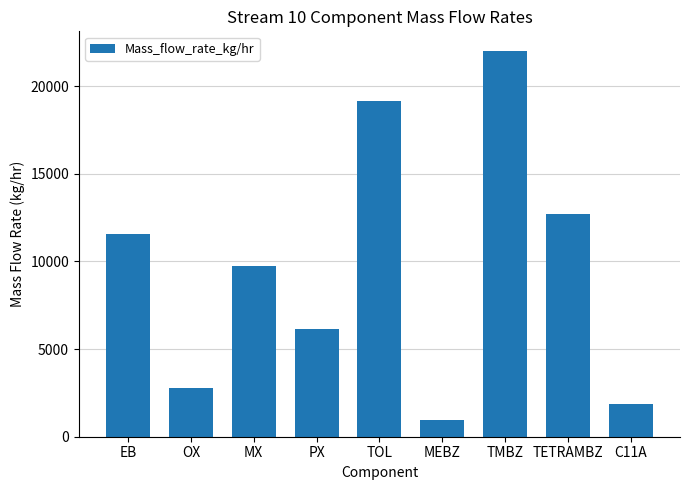

Is it true that the value at TMBZ is 34692.4?

False